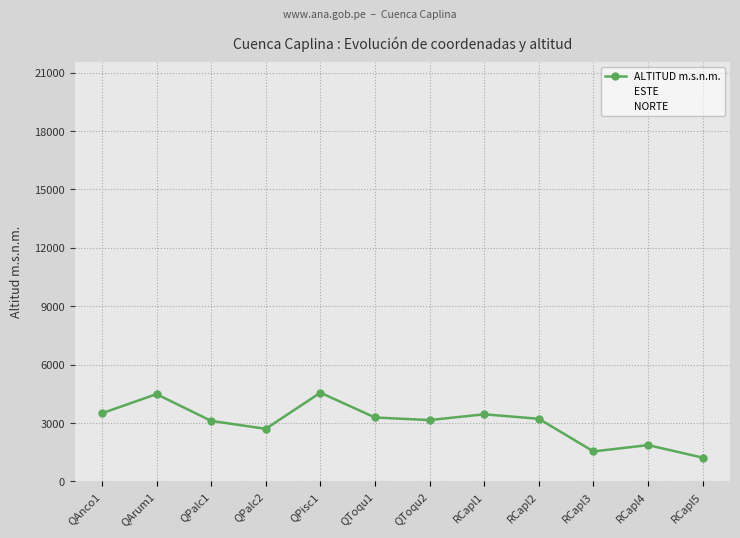

True or false: NORTE and ESTE cross at least once.

False